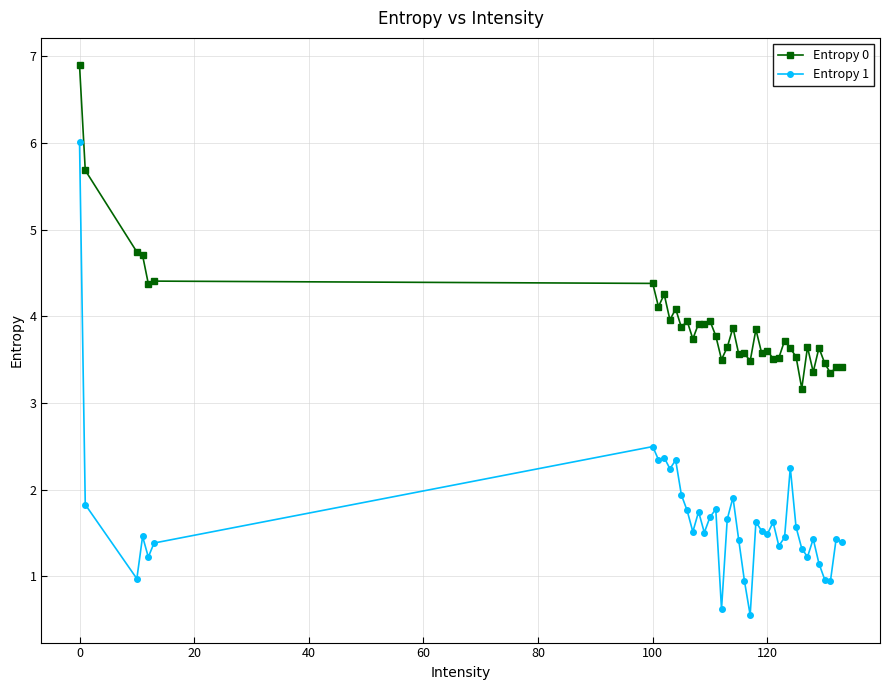

Does the chart display data point markers on the line(s)?

Yes